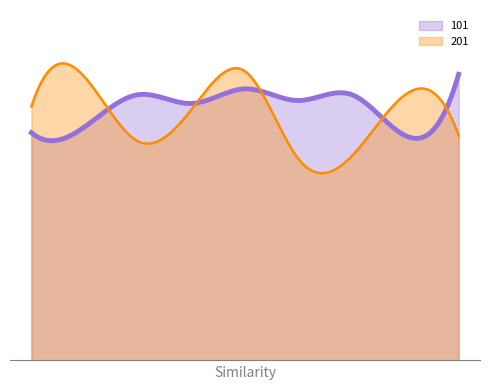

Does the chart have visible grid lines?

No